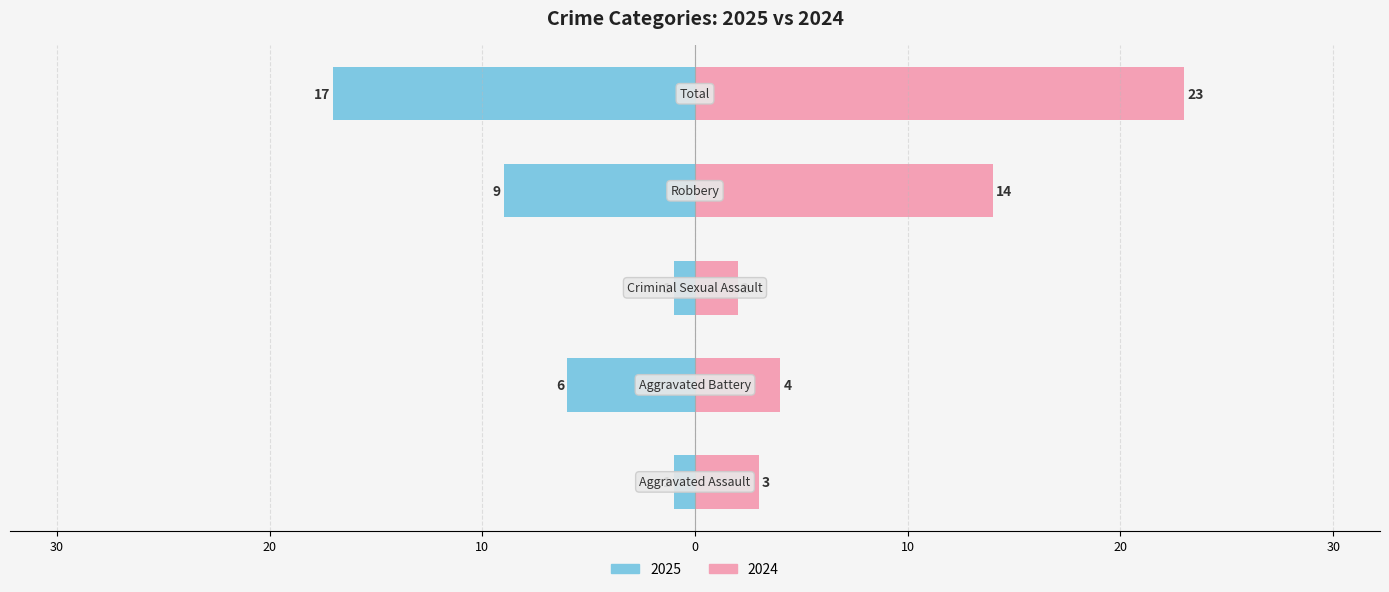

What is the sum of all Left values?

-34